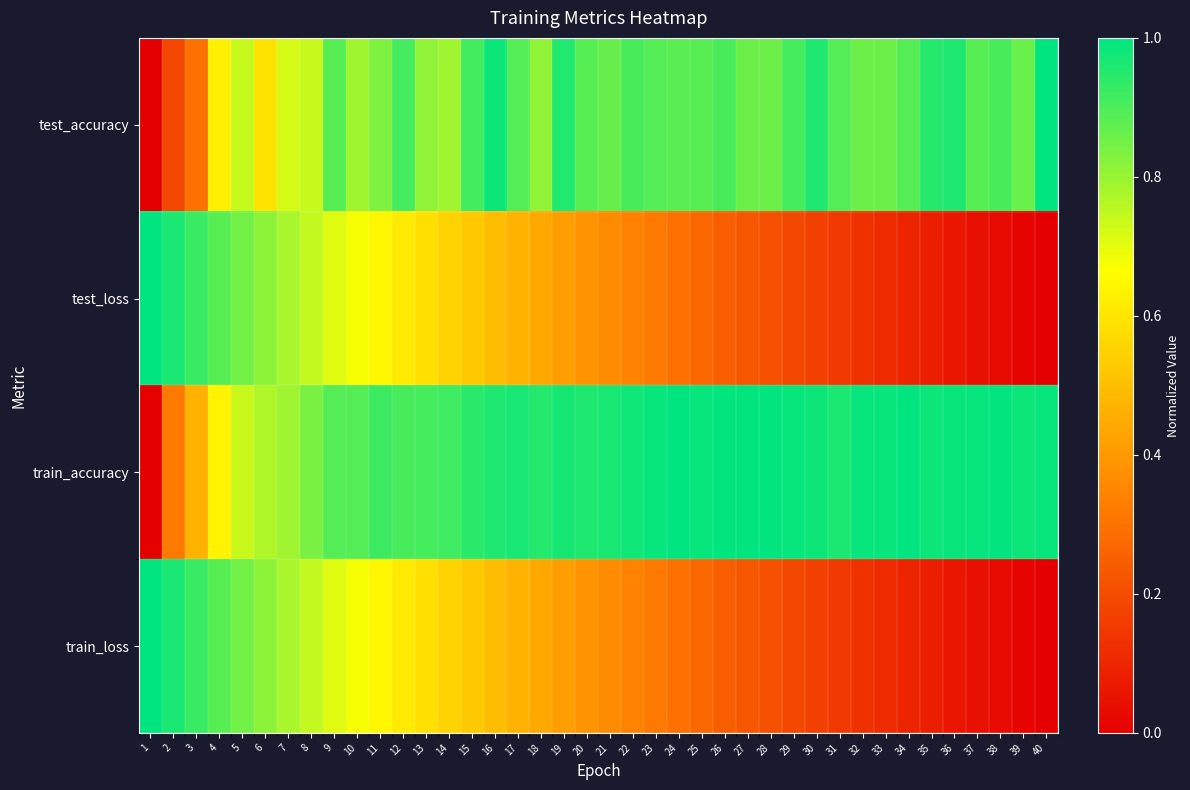

Count the number of categories in the chart.

40